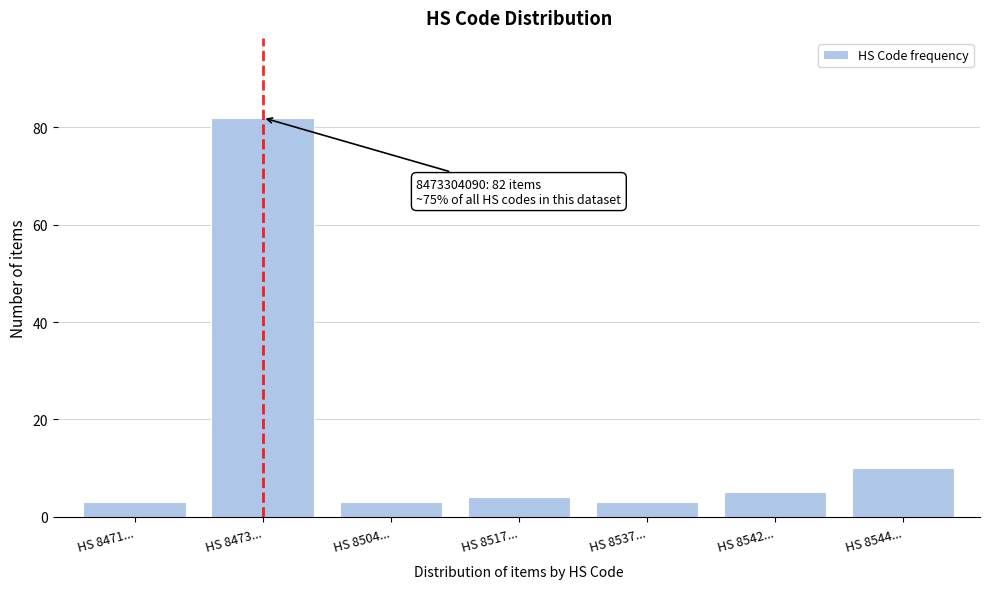

Reading right to left, what are all the values shown in this chart?

10	5	3	4	3	82	3